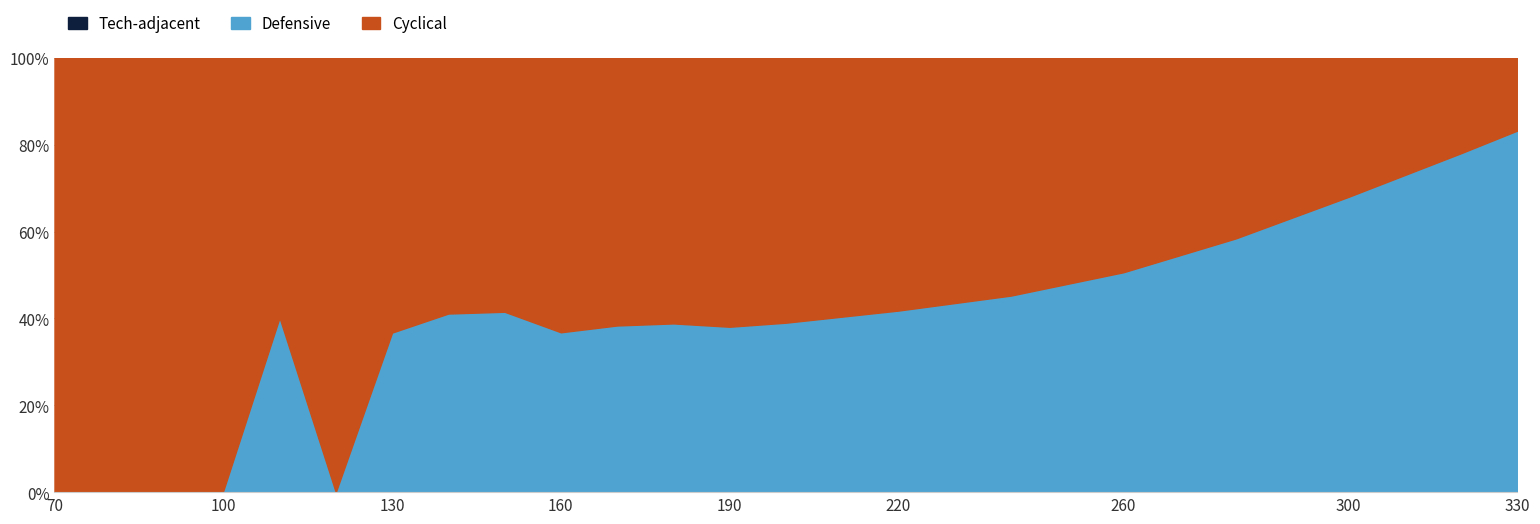

The value of Tech-adjacent at 280 is 0.0. True or false?

True